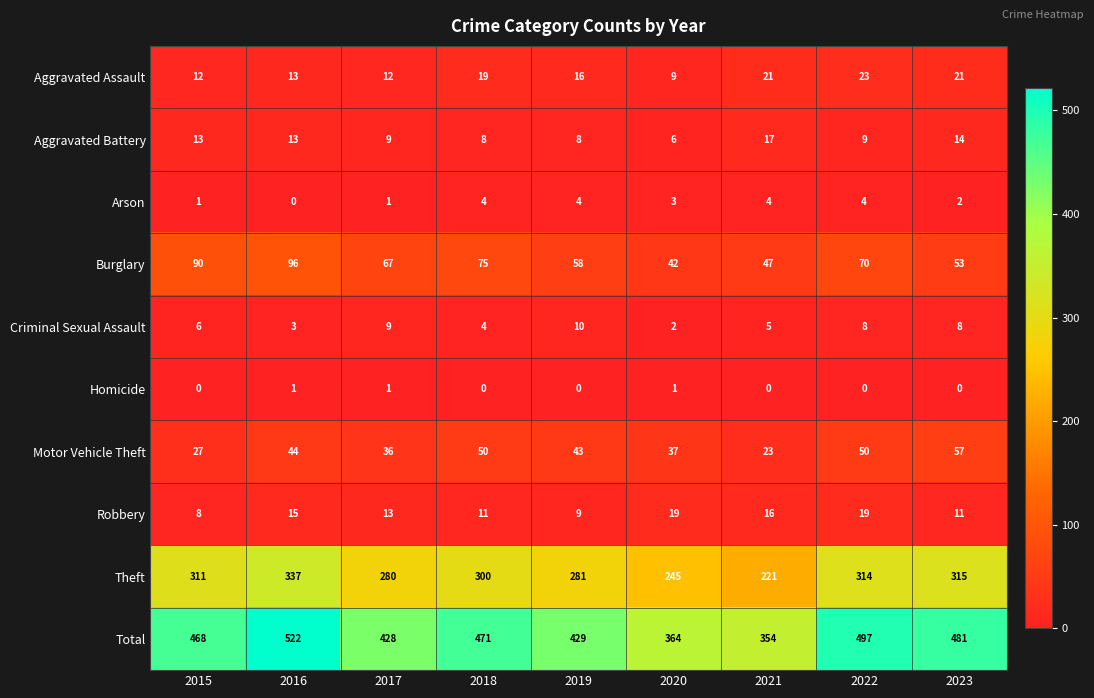

The Arson series shows 3 at 2023. True or false?

False